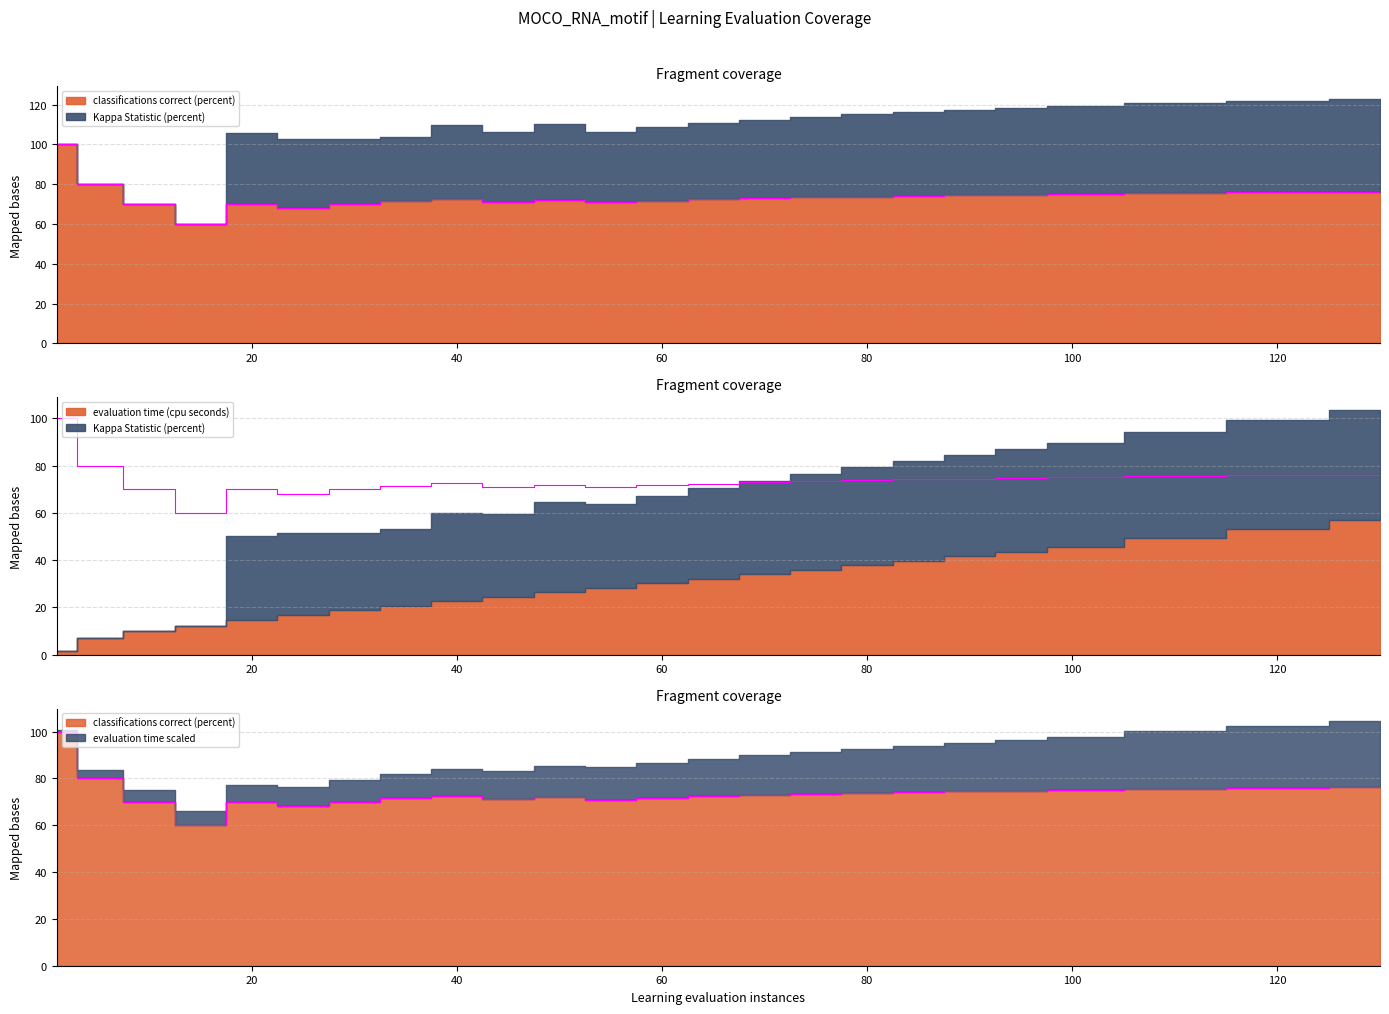

Does the chart have visible grid lines?

Yes